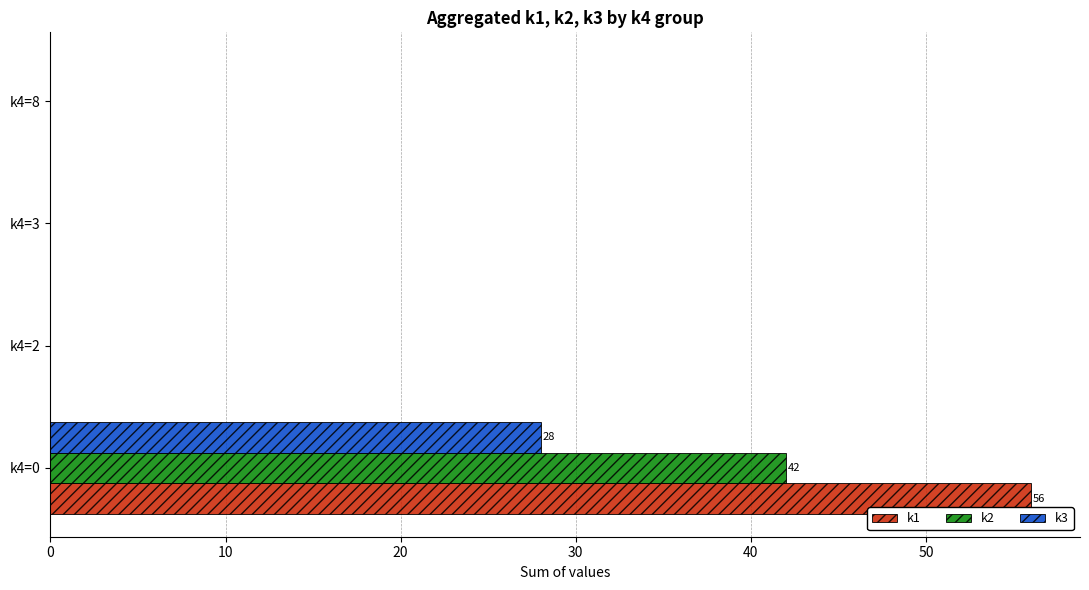

True or false: k2 has a value of 24 at k4=2.

False